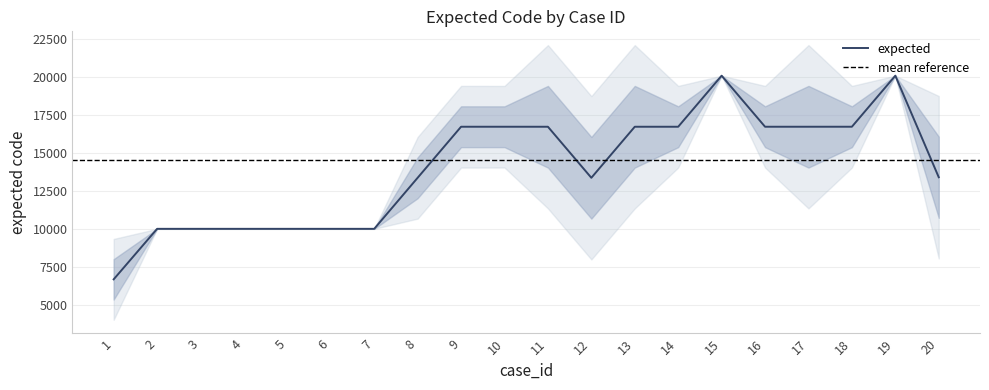

What is the highest value of the expected series?

20107.7